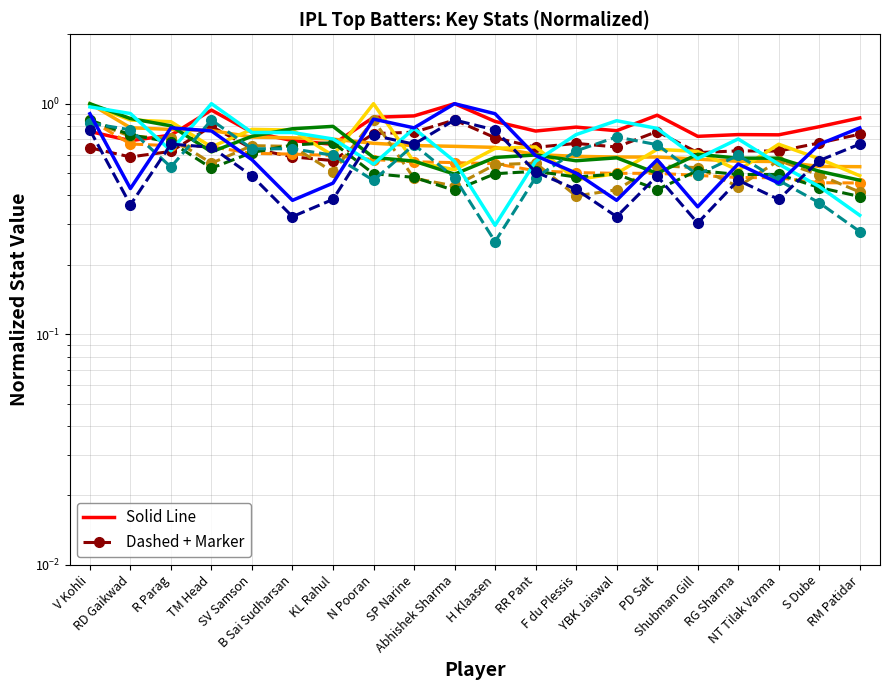

At which category is the sum across all series the highest?

V Kohli